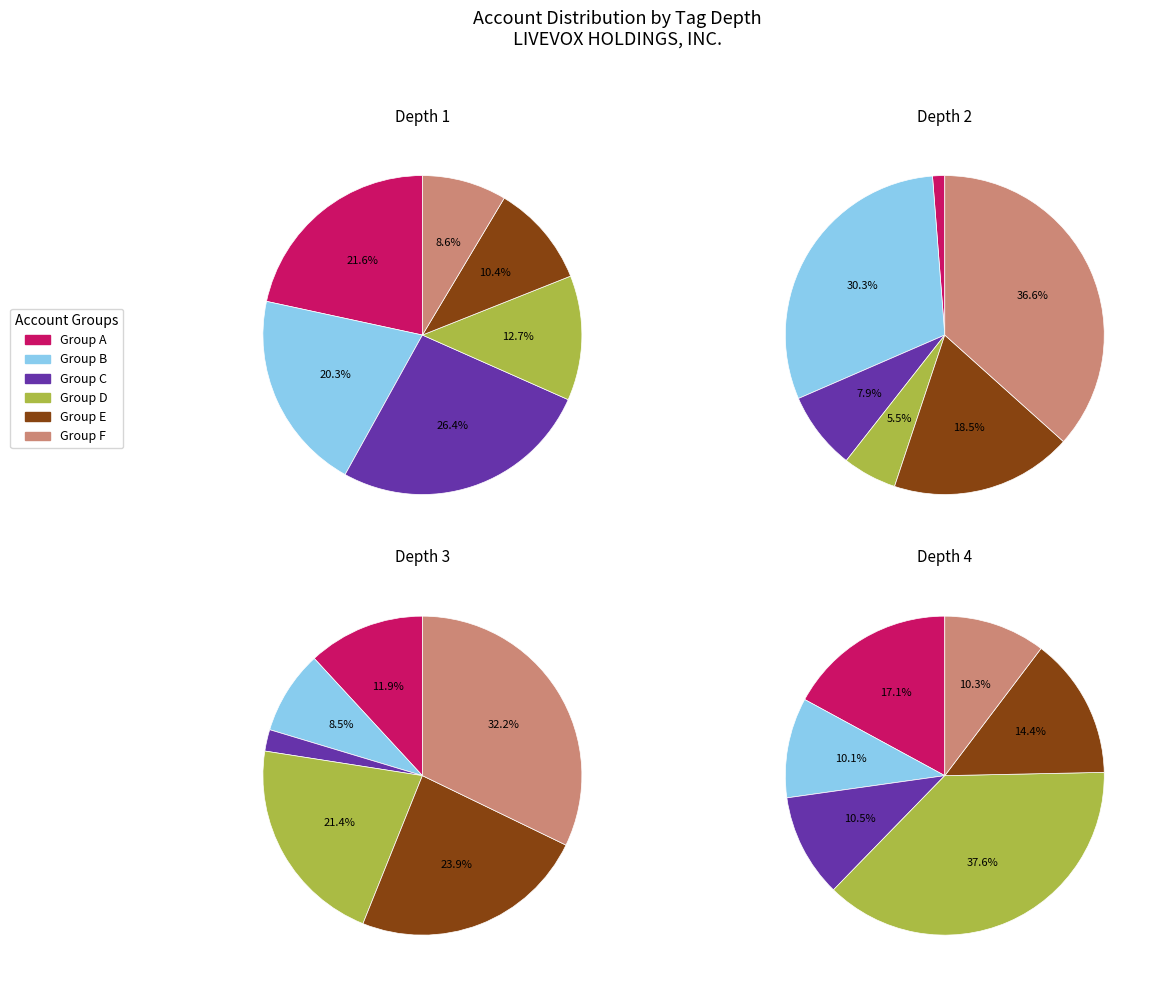

True or false: Depth 2 accounts for 27% of the total.

False